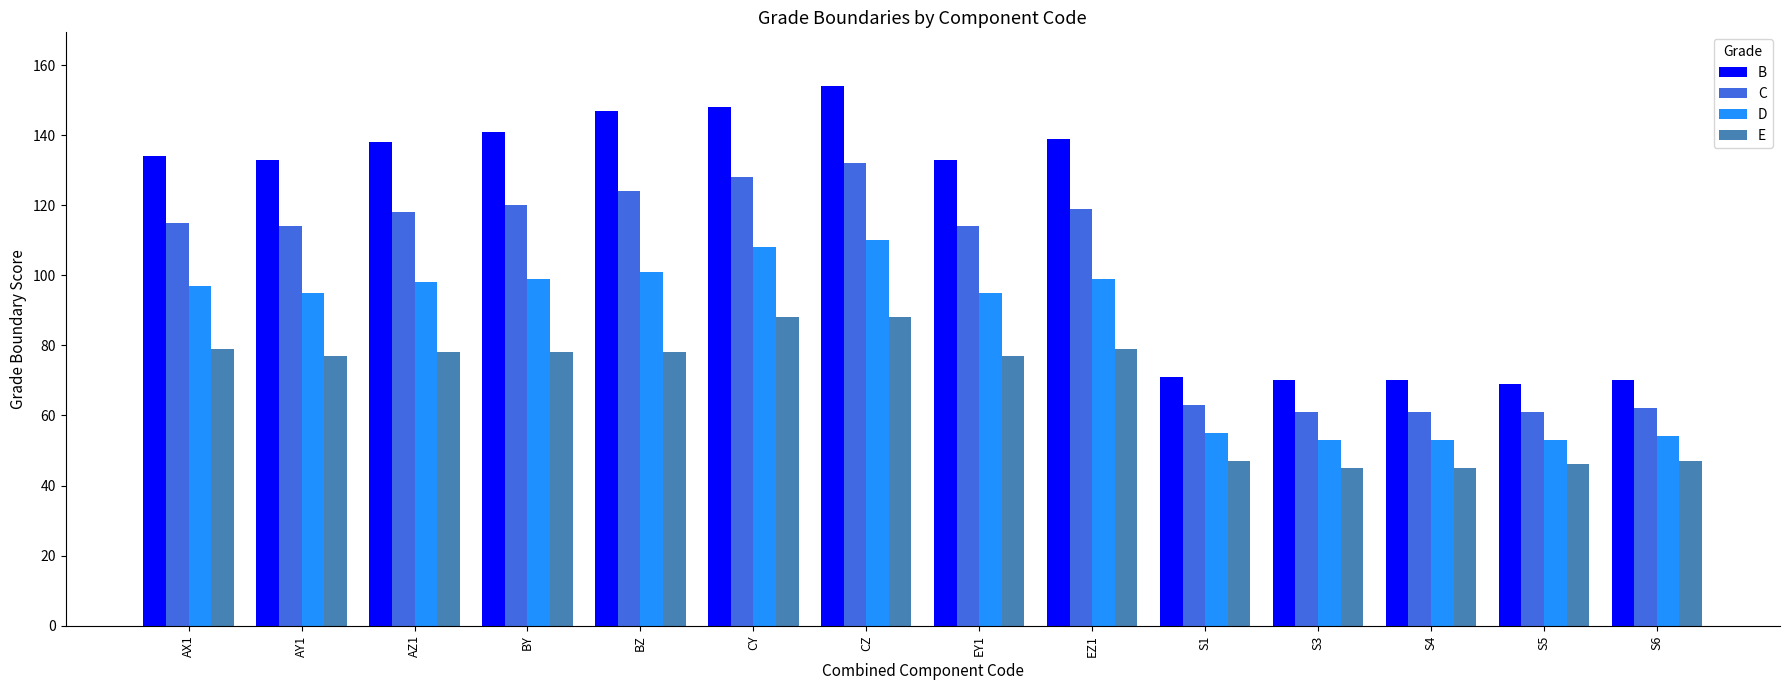

What is the value of the E bar at the 1st from the left?

79